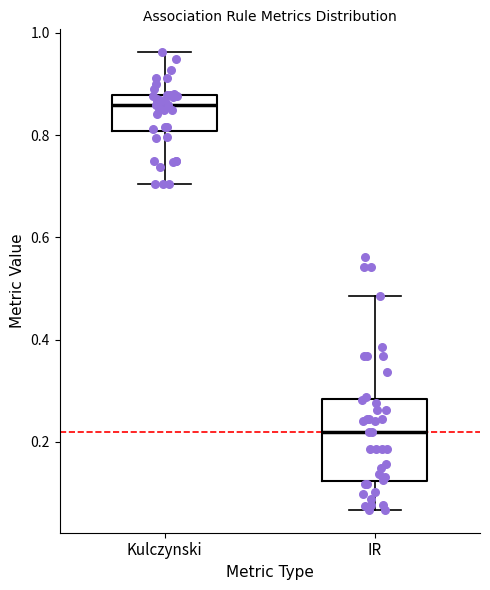

Which box is the tallest, from its lower edge to its upper edge?

IR